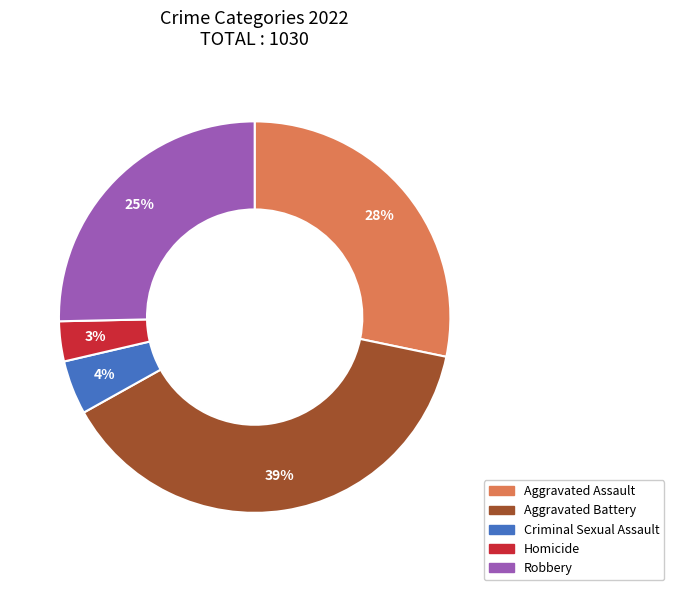

How many slices are in this pie chart?

5